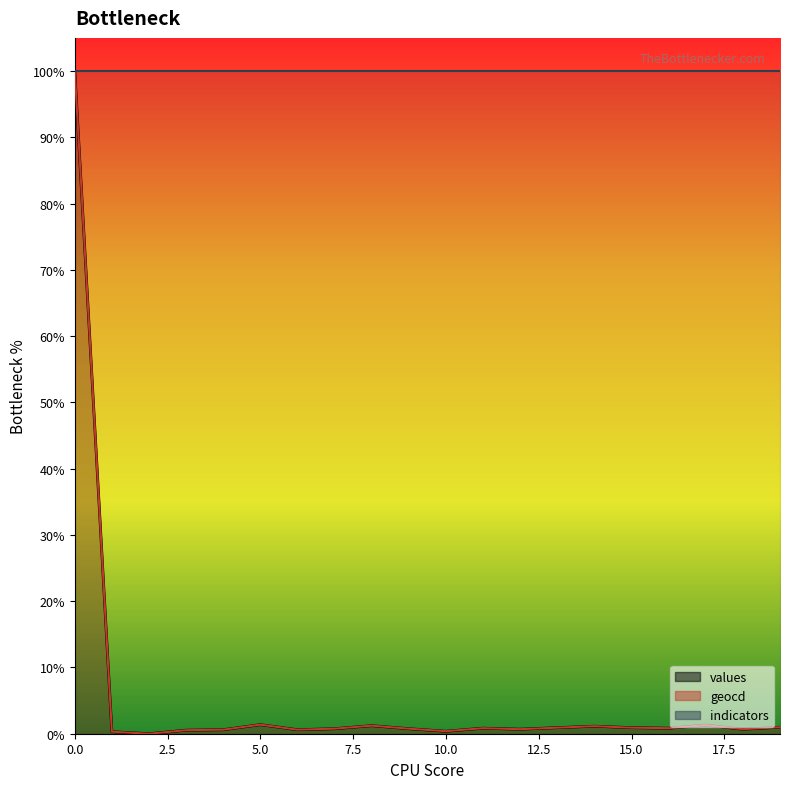

Where is the first local minimum for geocd?

2